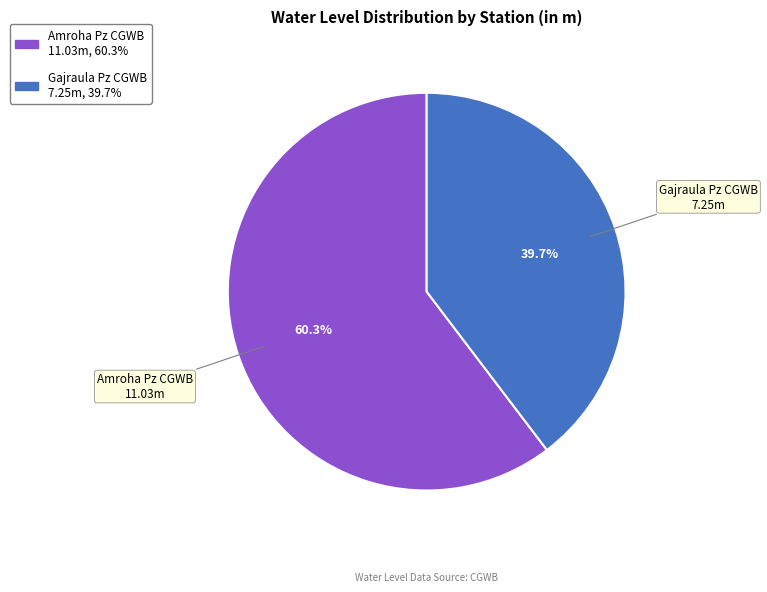

To the nearest percent, what is the difference between the Amroha Pz CGWB and Gajraula Pz CGWB slice percentages?

21%